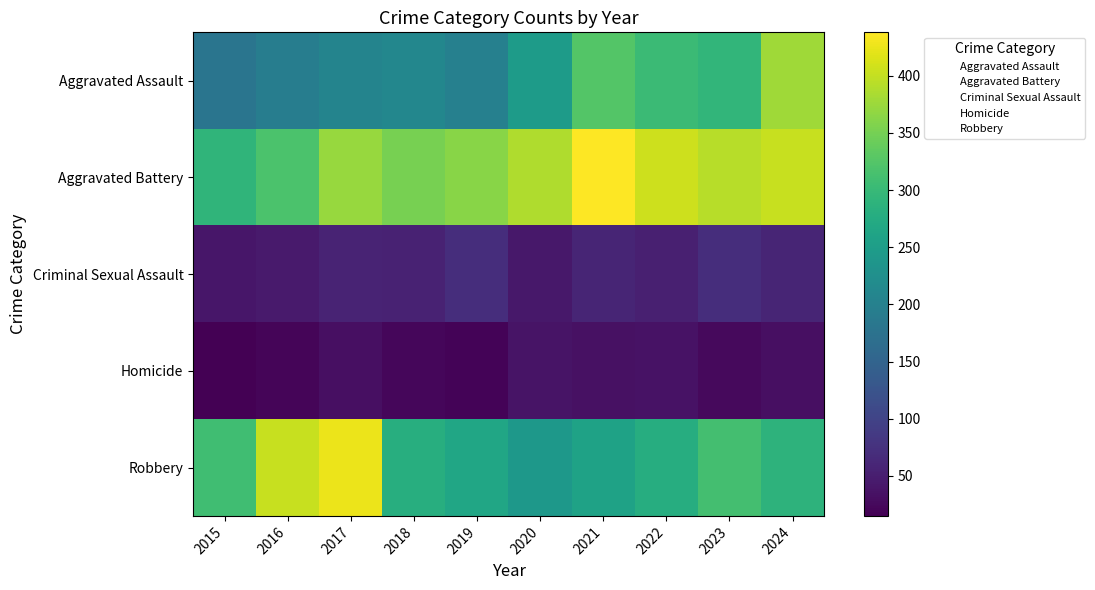

What is the greatest value displayed?

438